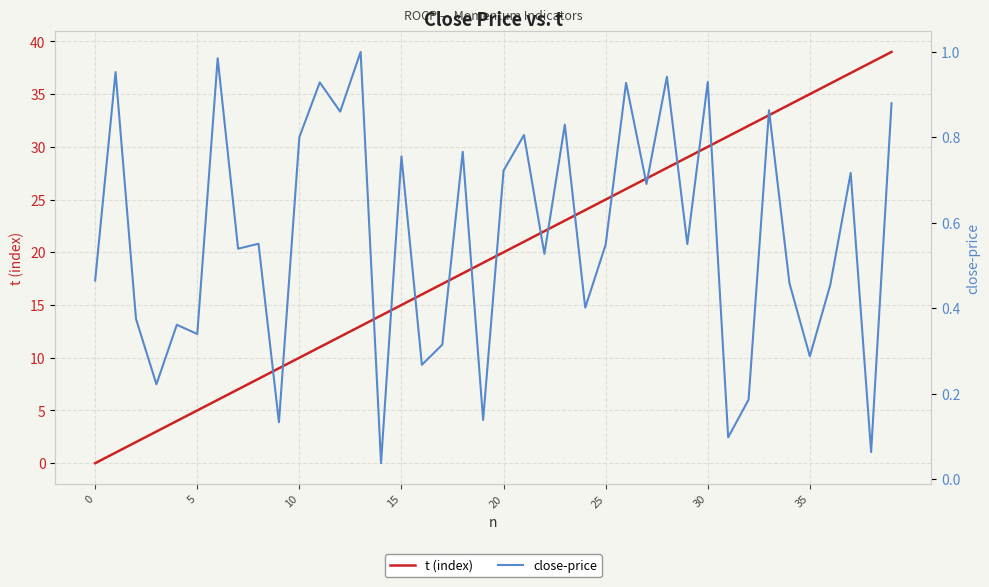

The t (index) series shows 15 at 35. True or false?

False